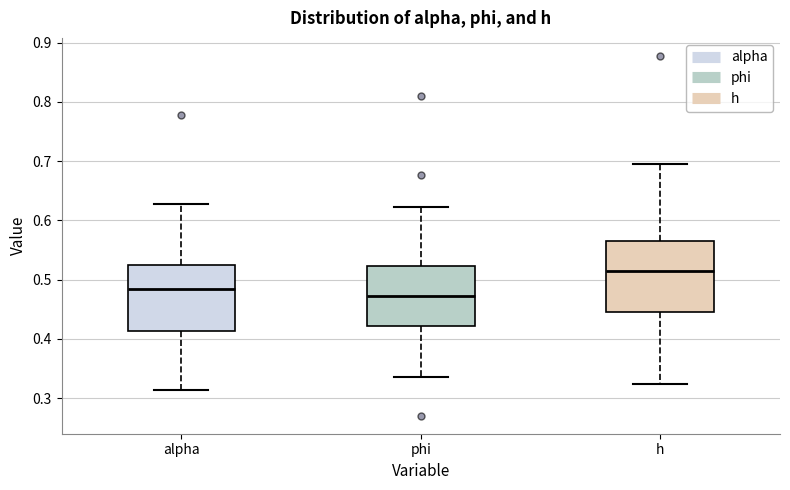

Reading left to right, transcribe this box plot: for each box, give where its median line is, the range the box spans, and where its two whiskers end, as read against the y-axis. The values are not printed on the chart, so give them approximately, as read against the axis.

alpha: median 0.48, box 0.41 to 0.53, whiskers 0.31 to 0.63
phi: median 0.47, box 0.42 to 0.52, whiskers 0.34 to 0.62
h: median 0.51, box 0.45 to 0.57, whiskers 0.32 to 0.70